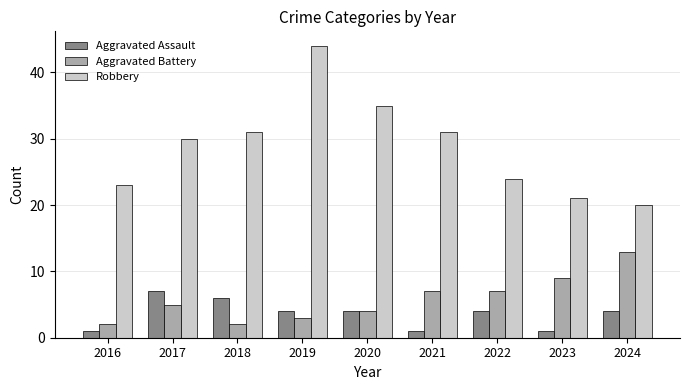

What is the difference between the second highest and second lowest values in the Aggravated Battery series?

7